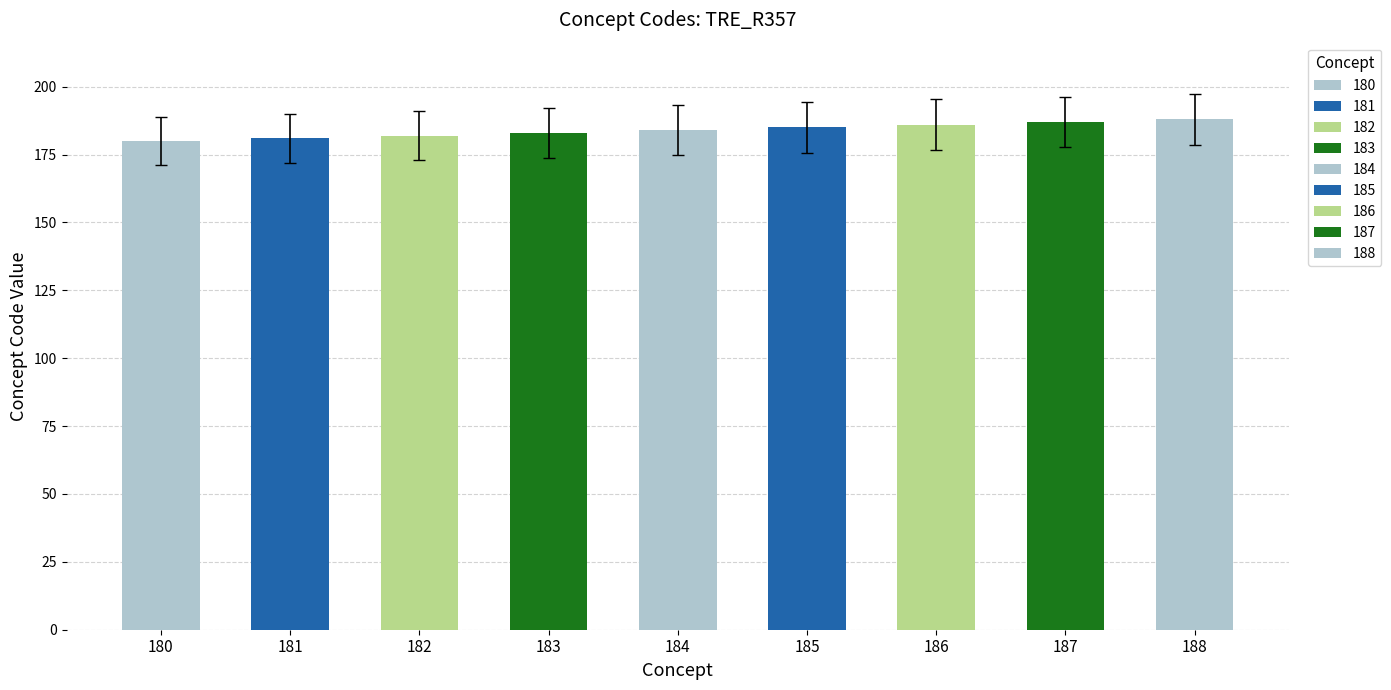

What is the sum of the values at 184 and 183?

367